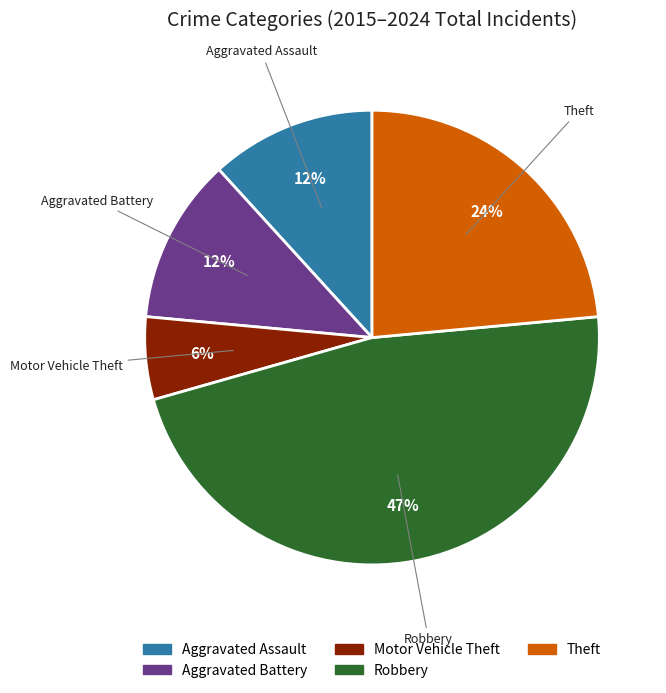

How many segments does this pie chart have?

5